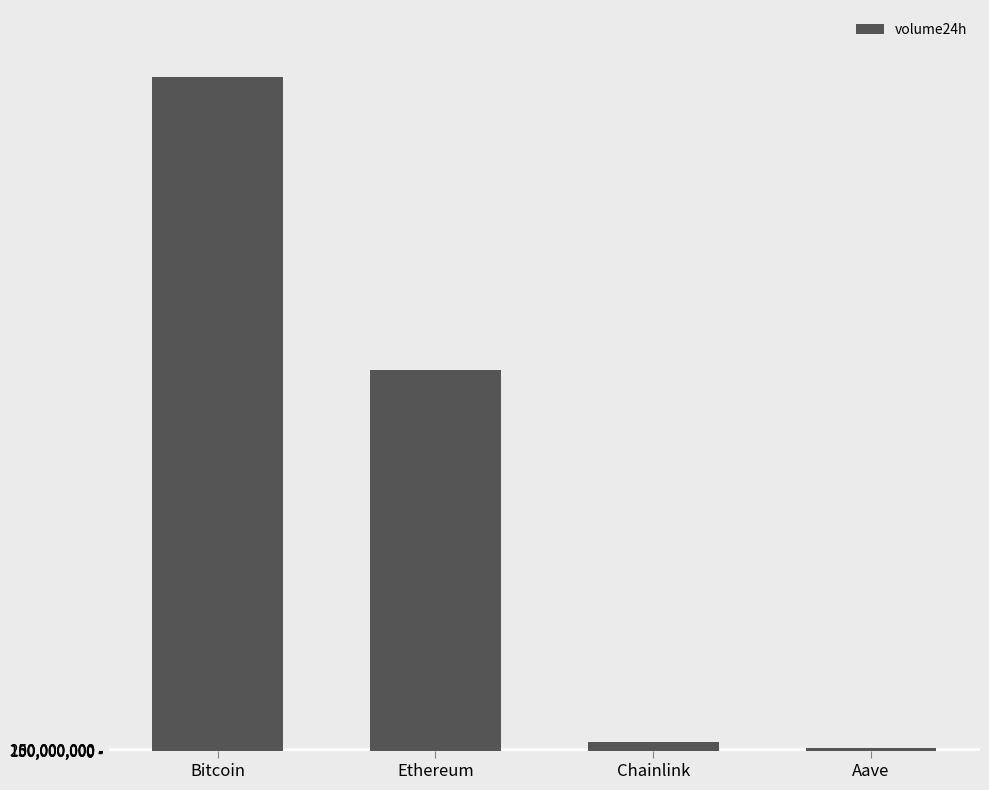

What is the minimum value shown in the chart?

285788786